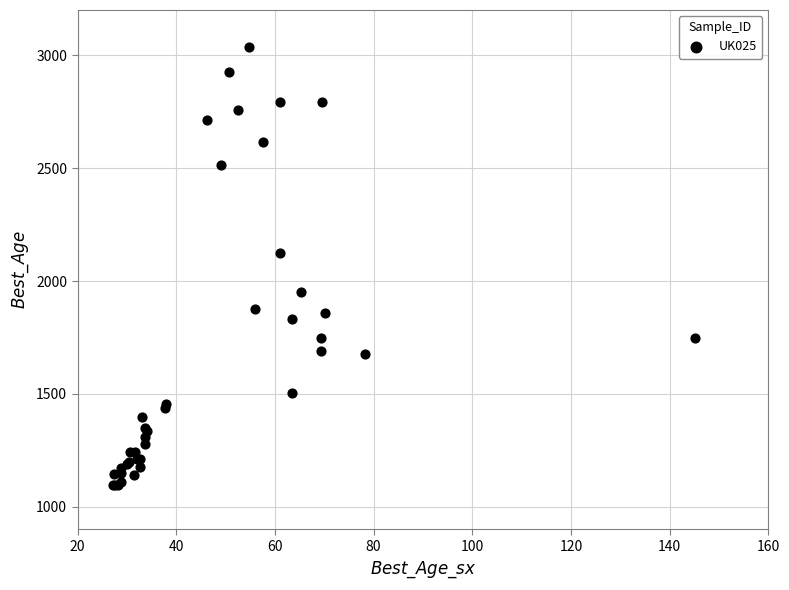

What Y value in the scatter plot is closest to 2067?

2124.7